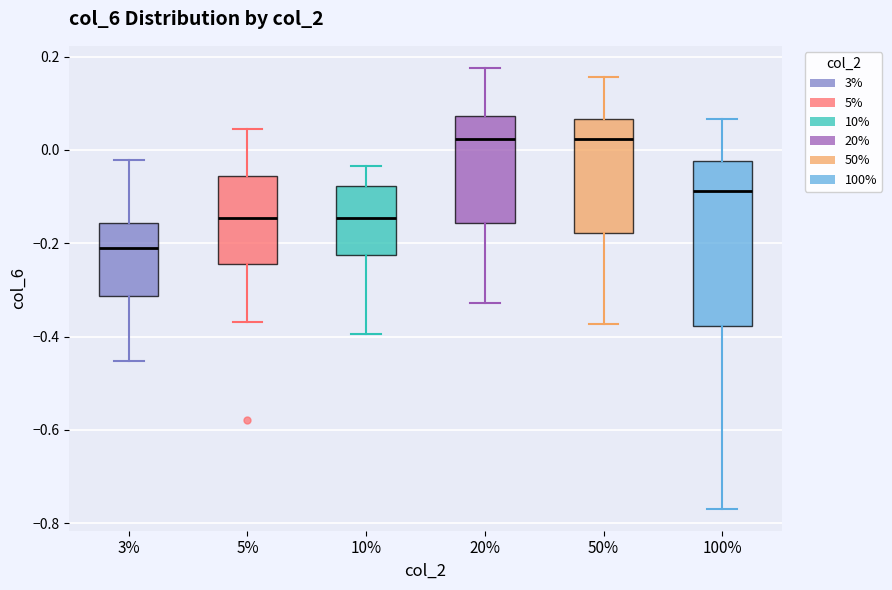

Reading left to right, read every box against the y-axis: the position of its median line, the range the box covers, and the ends of its whiskers. The values are not printed on the chart, so give them approximately, as read against the axis.

3%: median -0.20, box -0.32 to -0.16, whiskers -0.46 to -0.02
5%: median -0.14, box -0.24 to -0.06, whiskers -0.36 to 0.04
10%: median -0.14, box -0.22 to -0.08, whiskers -0.40 to -0.04
20%: median 0.02, box -0.16 to 0.08, whiskers -0.32 to 0.18
50%: median 0.02, box -0.18 to 0.06, whiskers -0.38 to 0.16
100%: median -0.08, box -0.38 to -0.02, whiskers -0.76 to 0.06